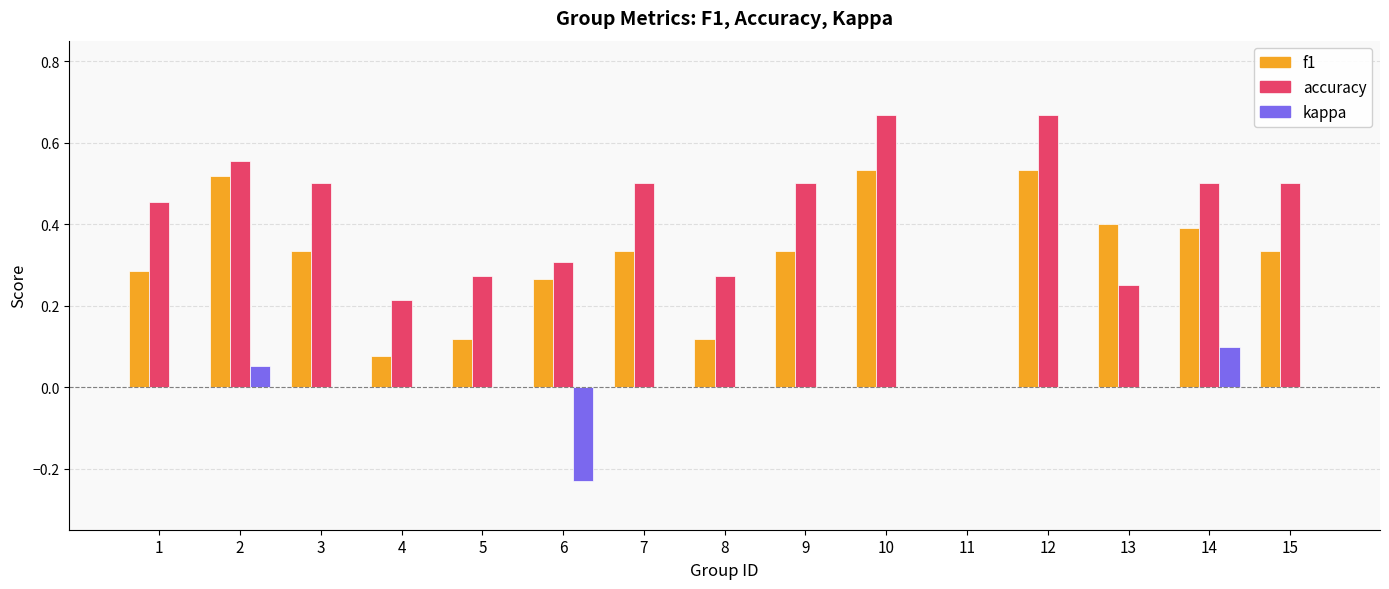

Is the value of kappa at 14 greater than the value of f1 at 9?

No